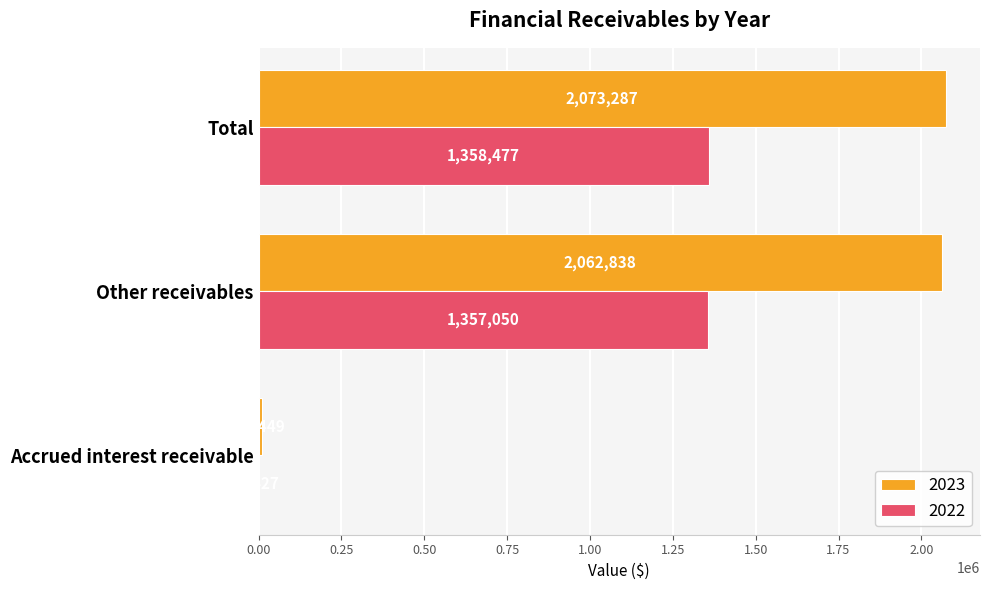

Count the number of categories in the chart.

3